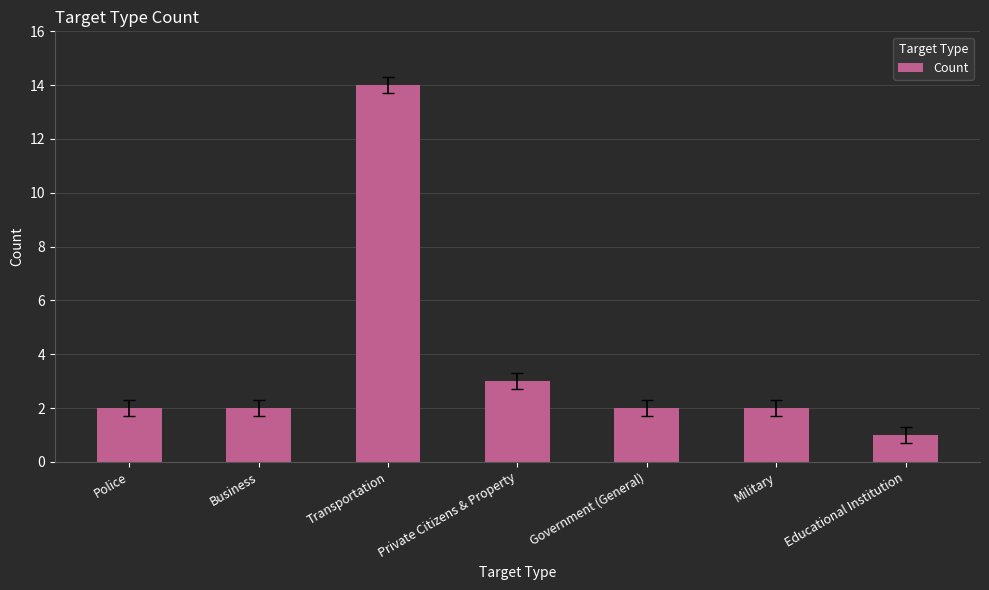

Does the chart contain stacked bars?

No